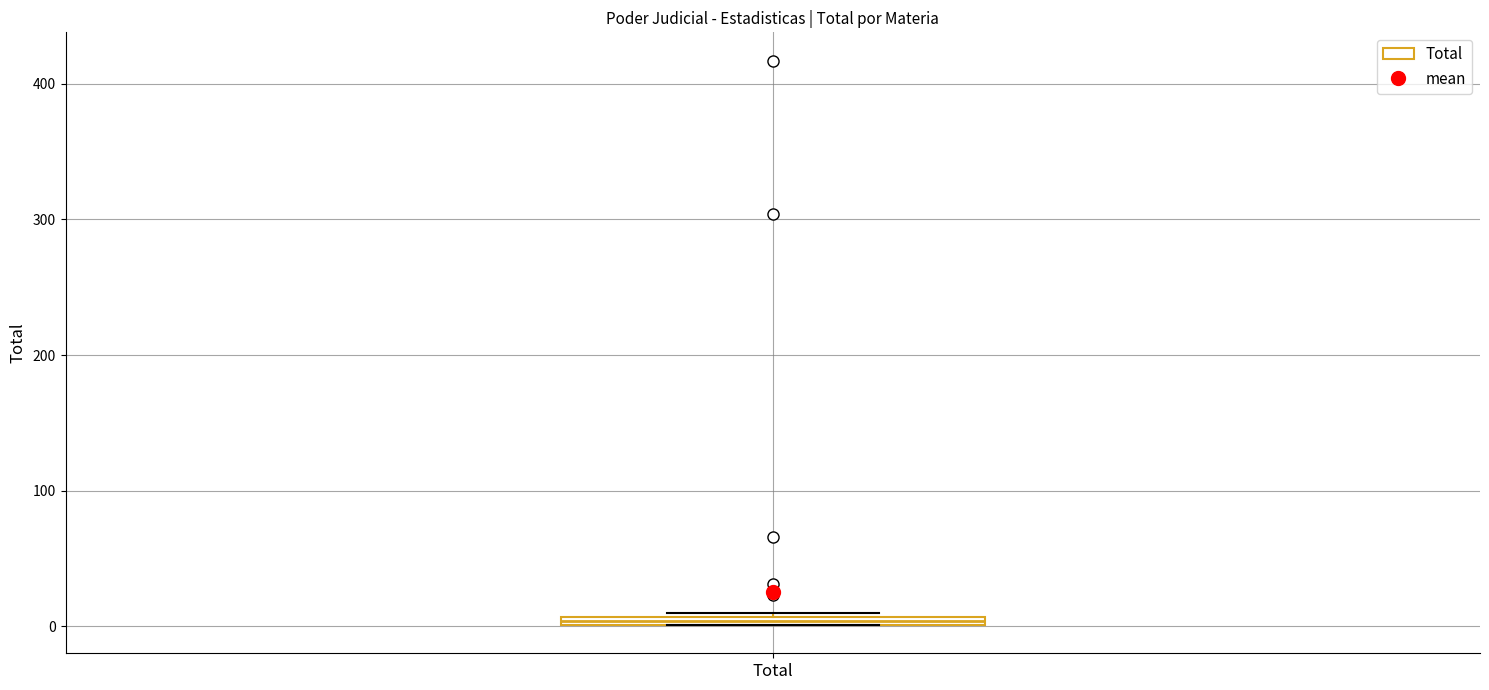

Where is the lower edge of the box for Total on the y-axis? The values are not printed on the chart, so give them approximately, as read against the axis.

0